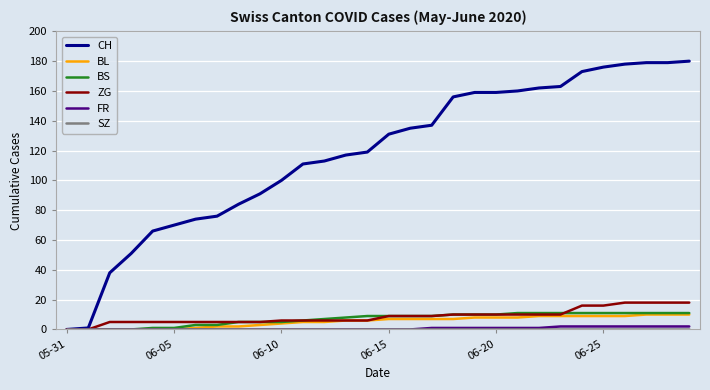

What is the maximum value shown in the chart?

180